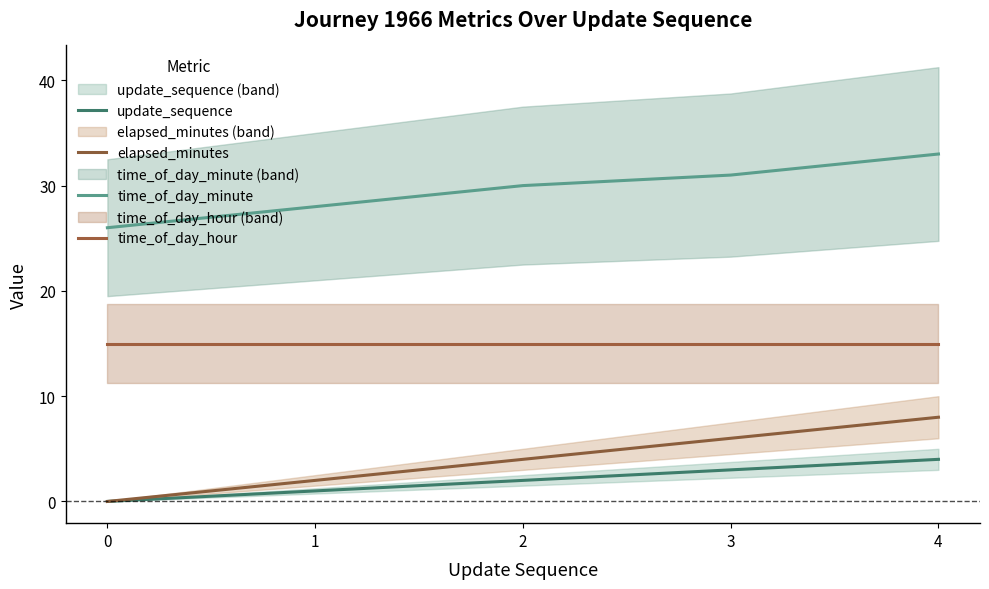

Between 1 and 0, which is larger?

1